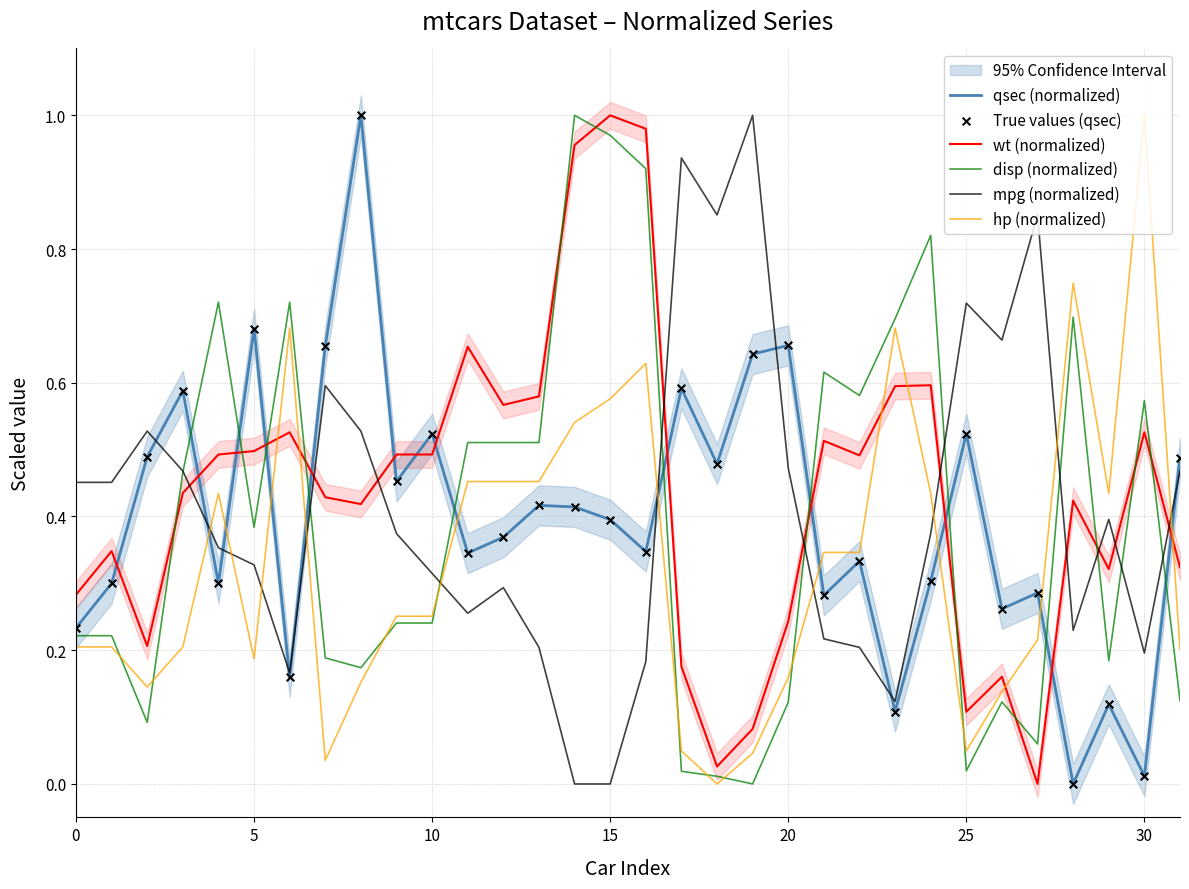

Which series reaches the maximum Y coordinate?

qsec (normalized)